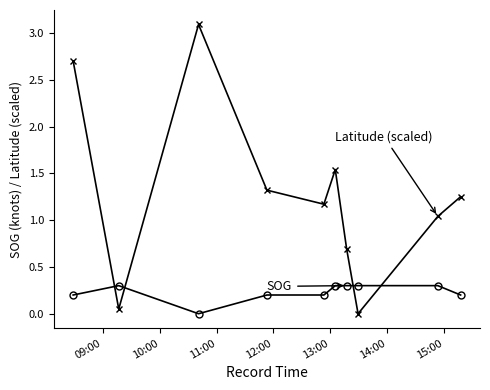

What is the greatest value displayed?

3.1